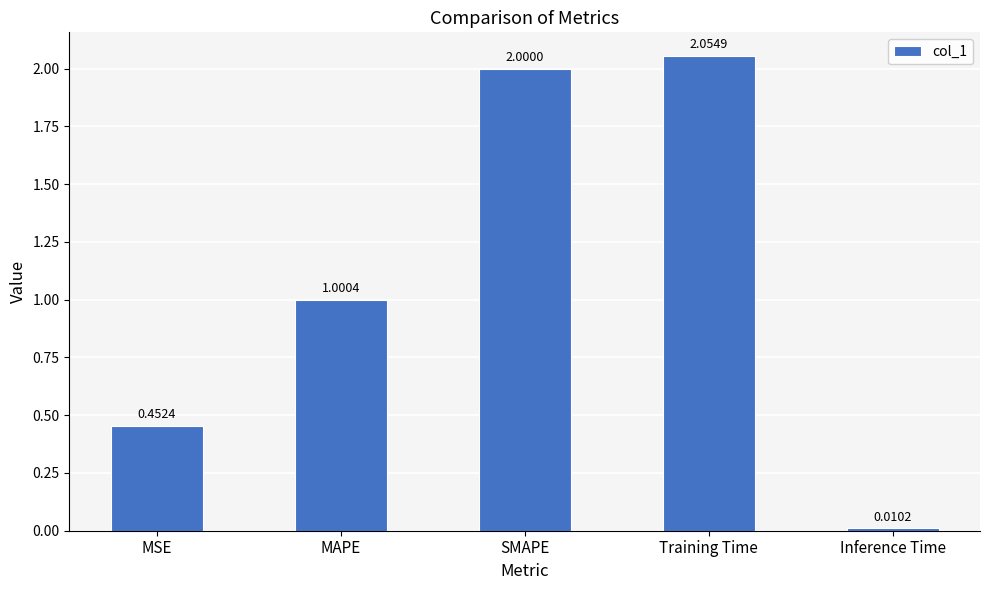

How many data points does each series have?

5